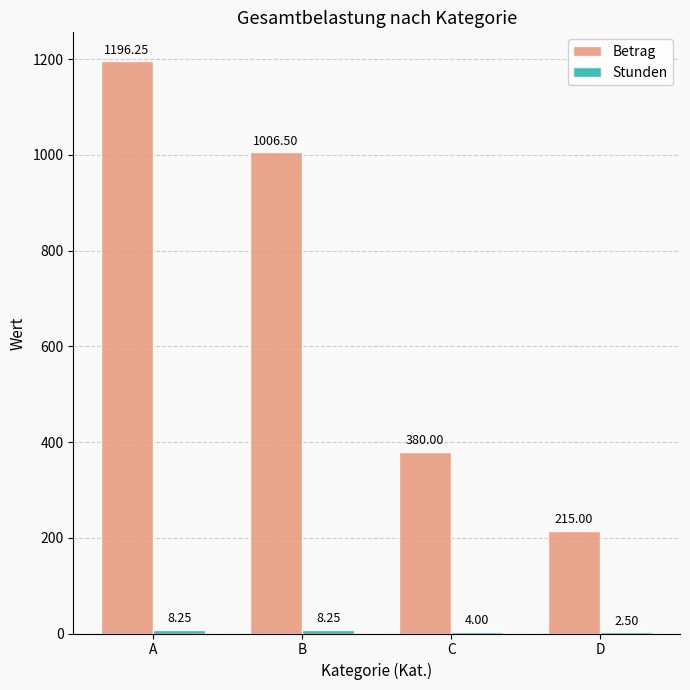

How many values in the Betrag series exceed 1006?

2